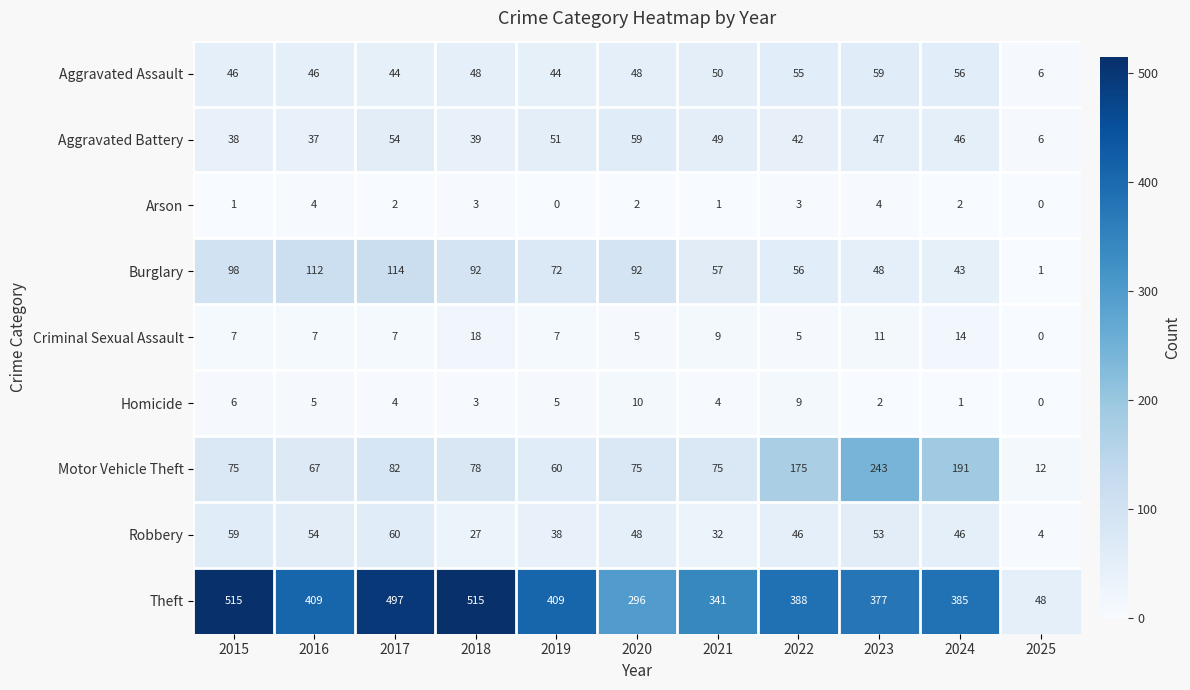

What is the average value of the Motor Vehicle Theft series?

103